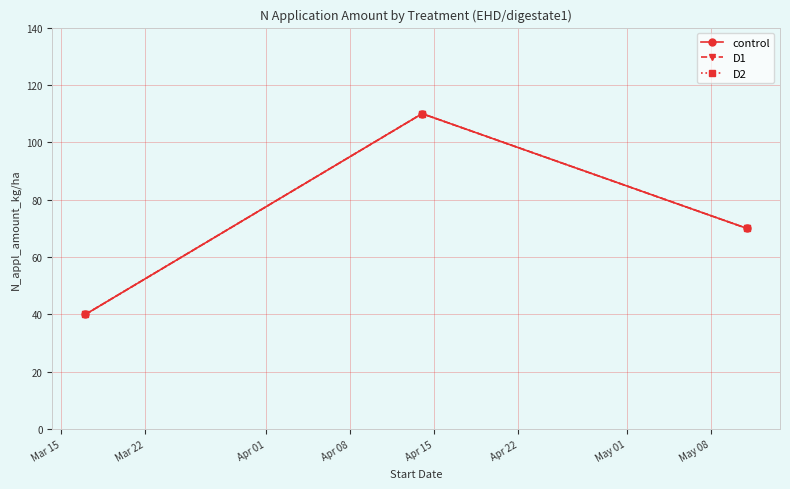

How many lines are shown in the chart?

3